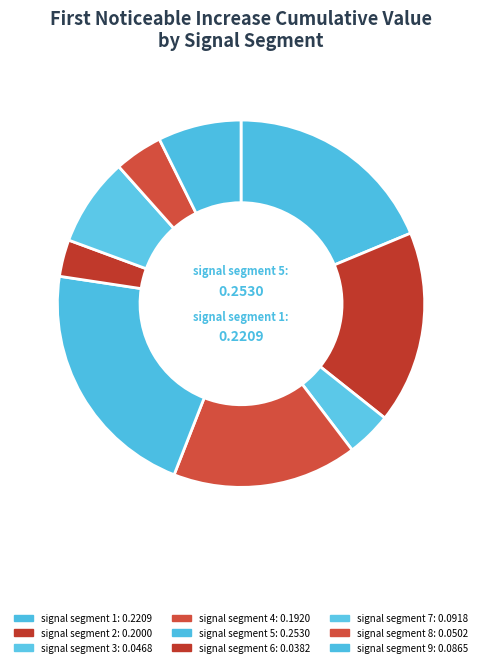

To the nearest percent, what is the difference between the signal segment 8 and signal segment 9 slice percentages?

3%